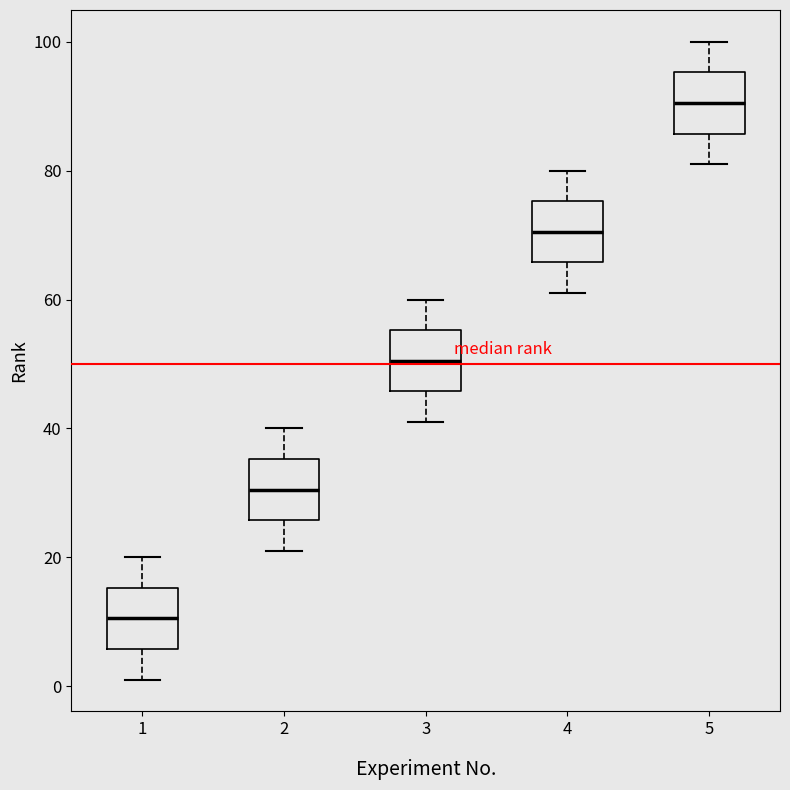

Reading left to right, transcribe this box plot: for each box, give where its median line is, the range the box spans, and where its two whiskers end, as read against the y-axis. The values are not printed on the chart, so give them approximately, as read against the axis.

1: median 10, box 6 to 16, whiskers 2 to 20
2: median 30, box 26 to 36, whiskers 22 to 40
3: median 50, box 46 to 56, whiskers 42 to 60
4: median 70, box 66 to 76, whiskers 62 to 80
5: median 90, box 86 to 96, whiskers 82 to 100